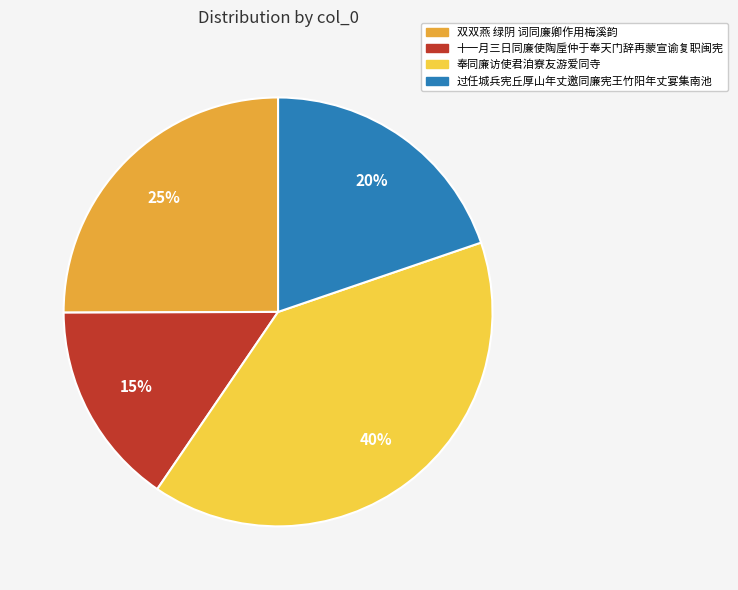

How many segments does this pie chart have?

4